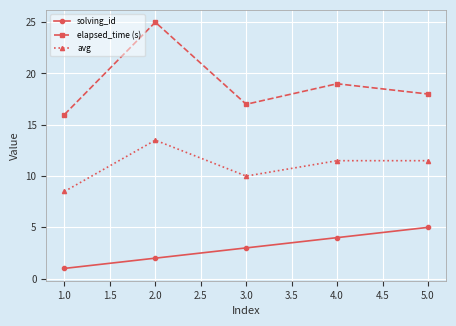

Is the value of elapsed_time (s) at 1.0 greater than the value of avg at 1.0?

Yes